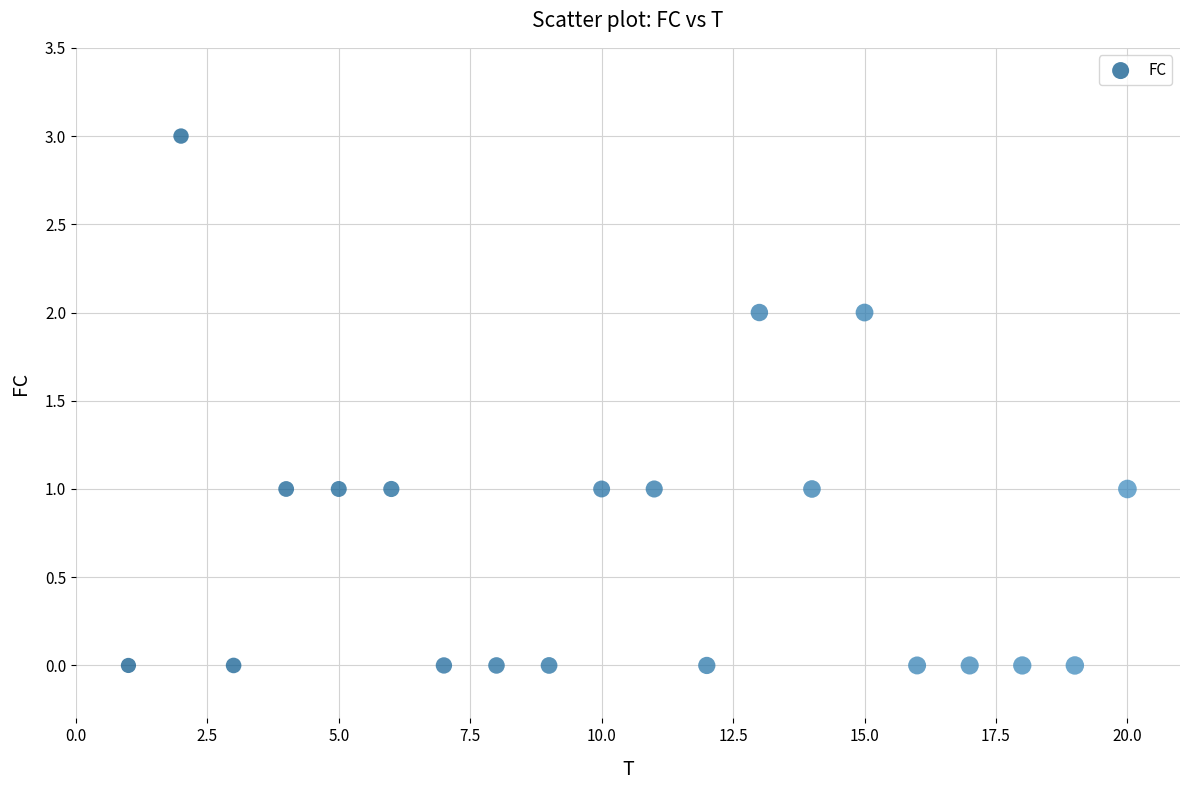

What is the range of X values (max minus min)?

19